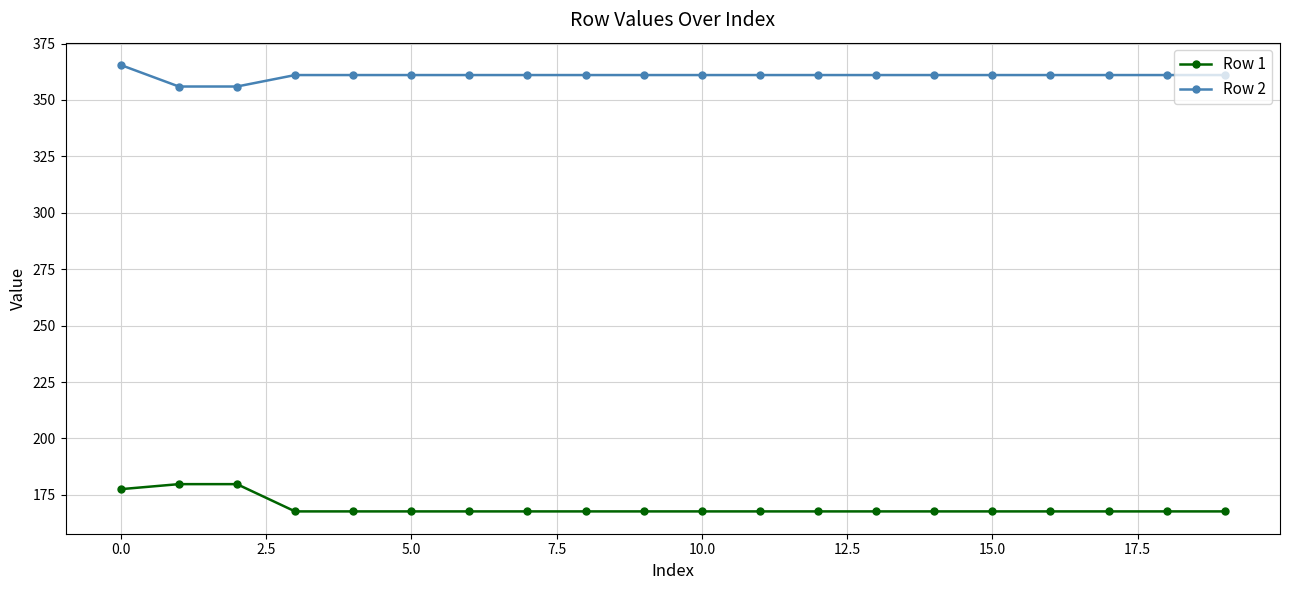

What is the value of the Row 1 point at the 11th from the left?

167.7